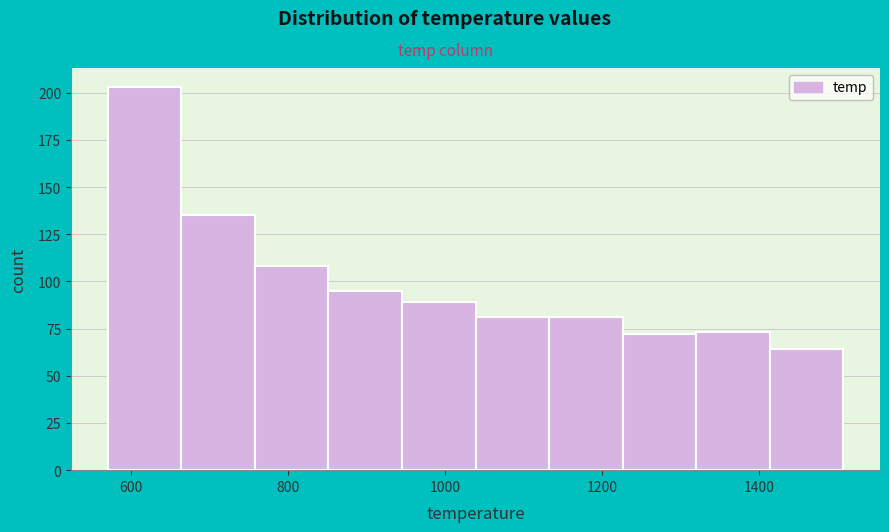

What is the height of the bar covering 760 to 860 on the x-axis? Neither the bar edges nor the heights are printed on the chart, so give them approximately, as read against the axes.

110